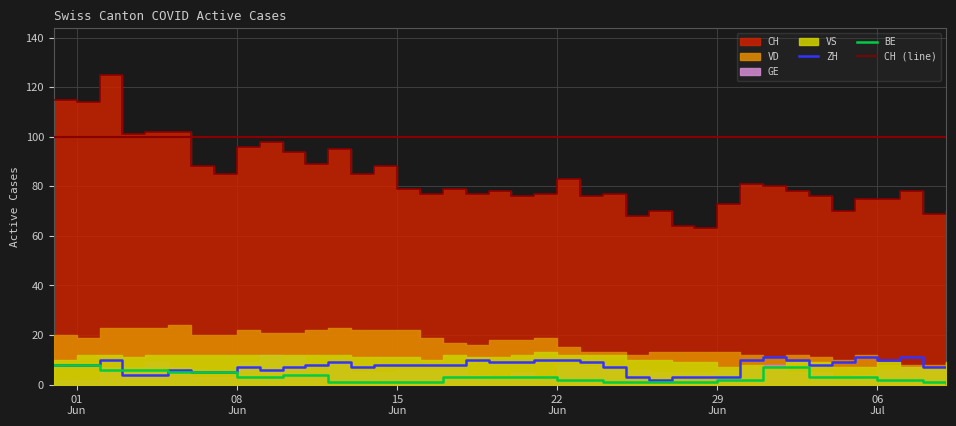

True or false: ZH has more than 0 points higher than both neighbors.

True